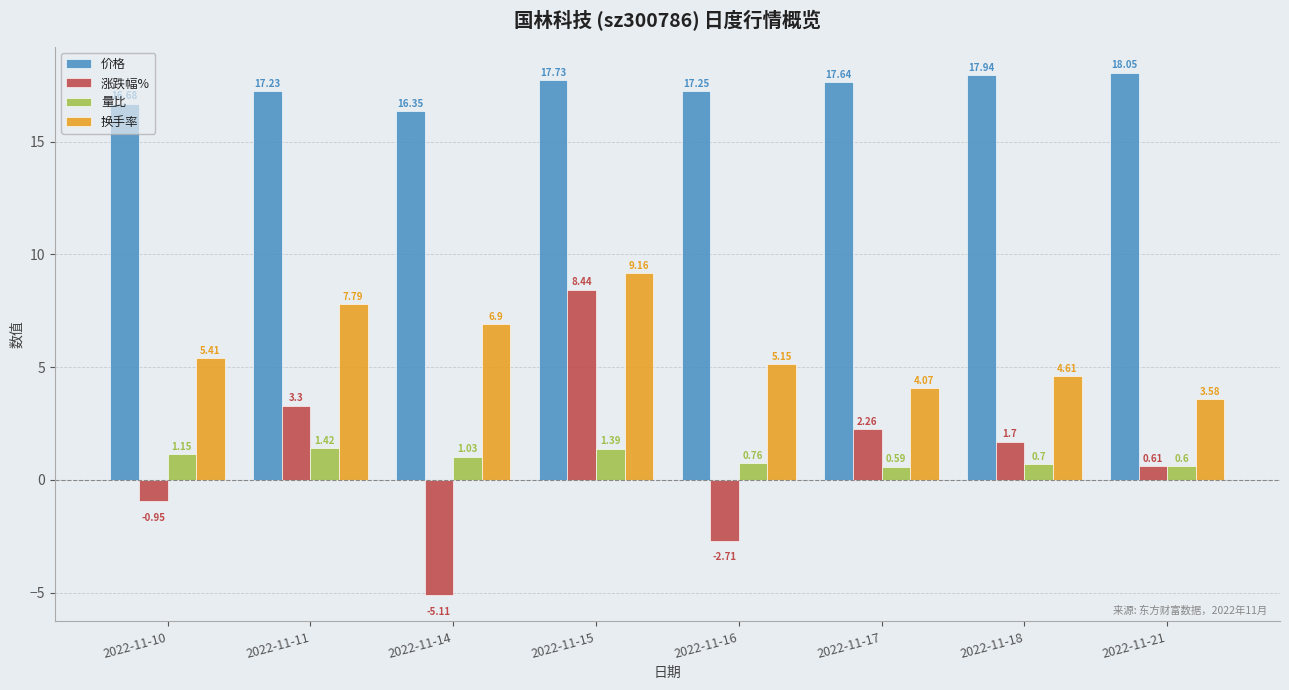

What is the minimum value for 涨跌幅%?

-5.1